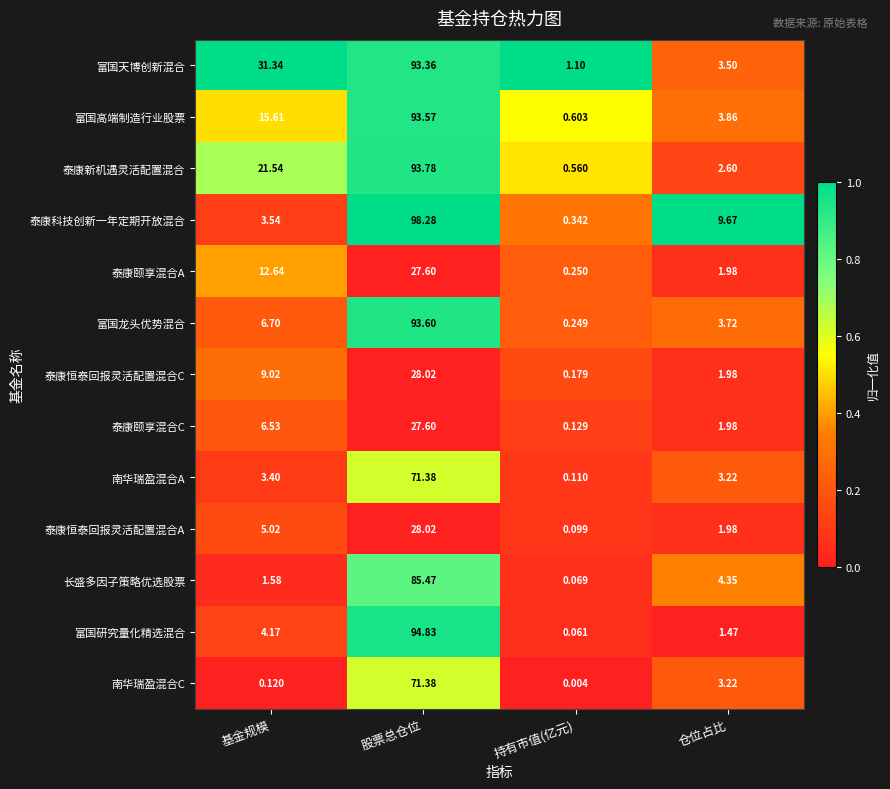

At which label is 富国研究量化精选混合 closest to 47?

基金规模